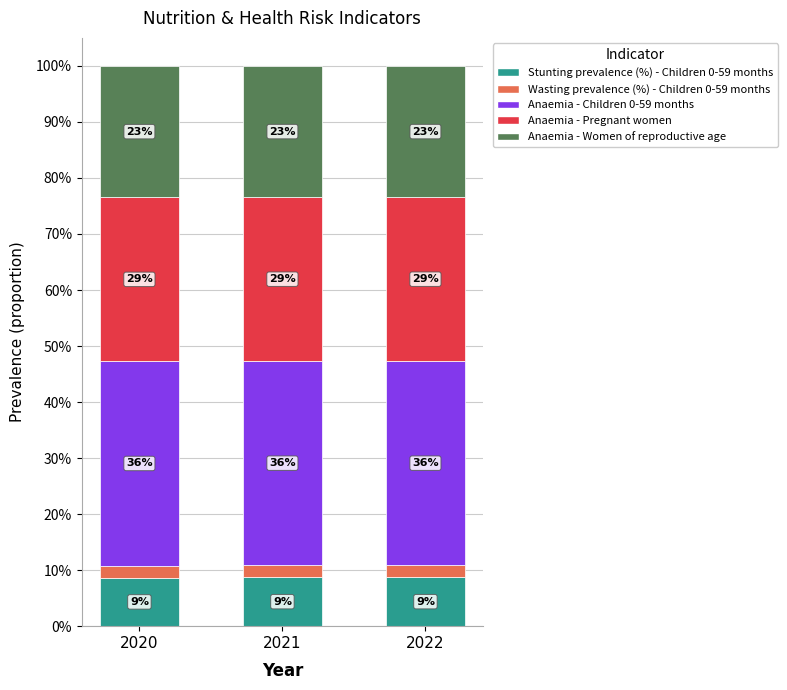

Between 2021 and 2022, which series saw the biggest shift?

Stunting prevalence (%) - Children 0-59 months